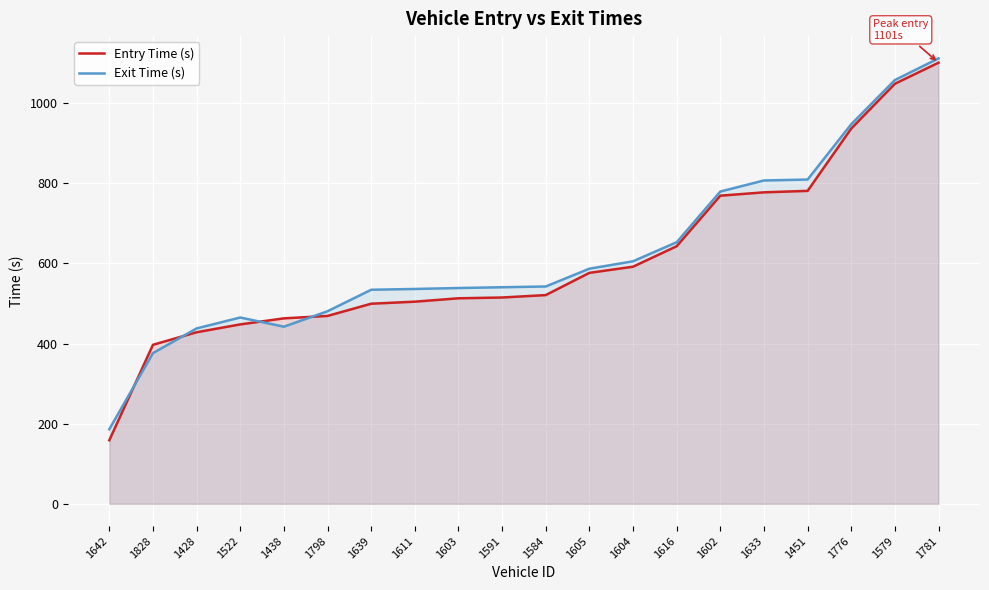

Between which two adjacent categories do Exit Time (s) and Entry Time (s) first intersect?

1642 and 1828